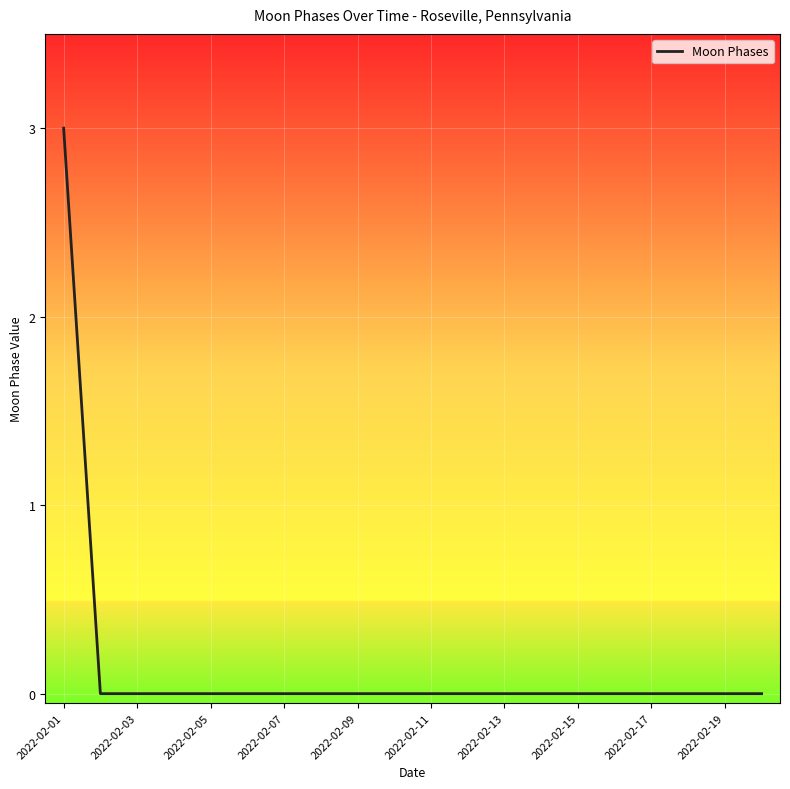

What is the greatest value displayed?

3